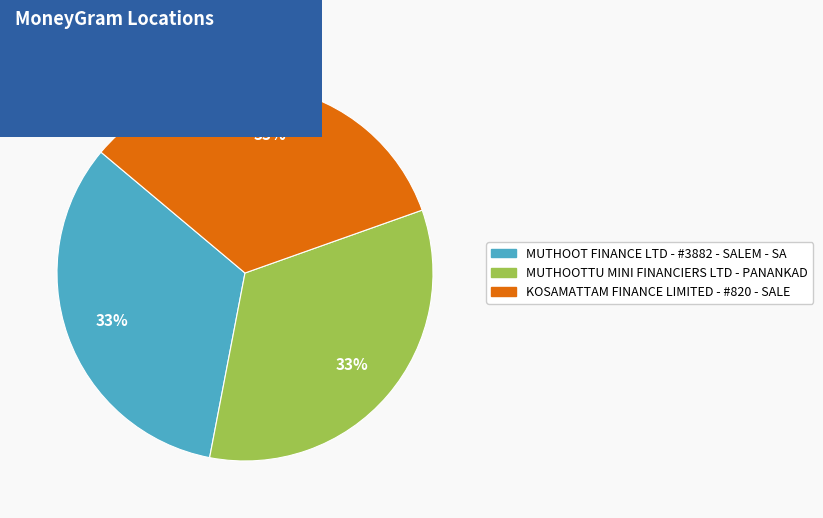

Is it true that KOSAMATTAM FINANCE LIMITED - #820 - SALE is 43% of the pie?

False